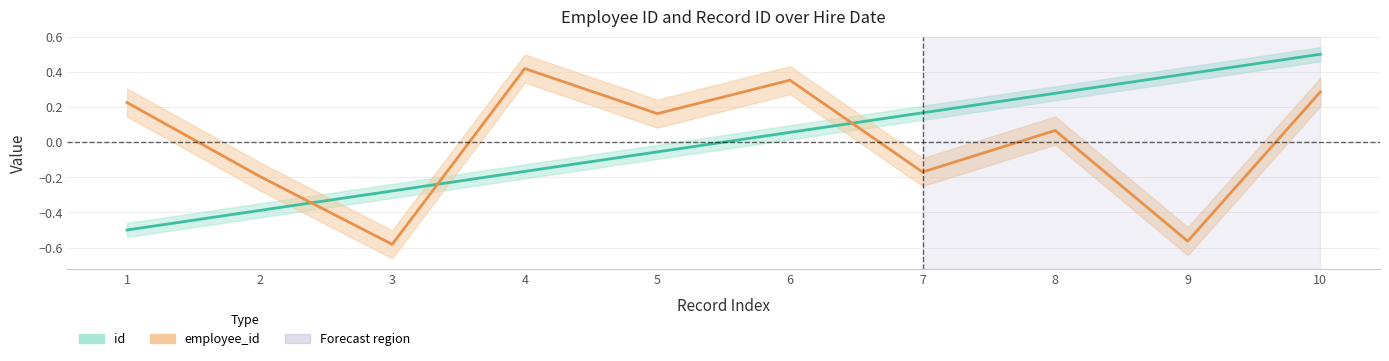

The id series shows 0.5 at 10. True or false?

True